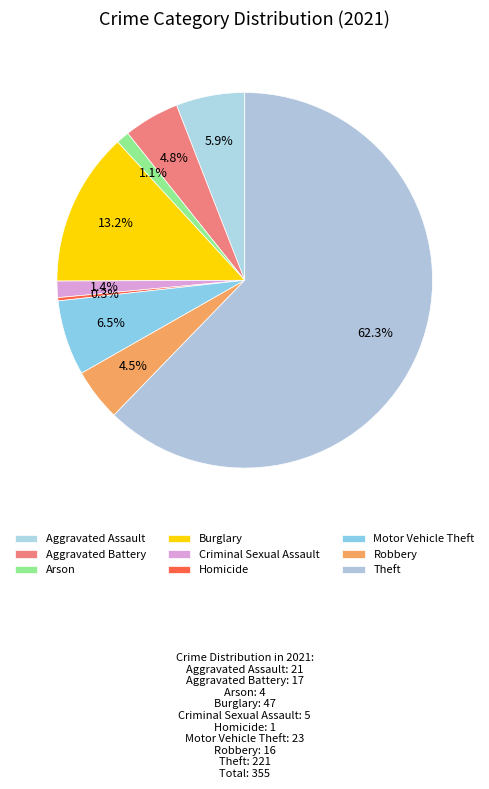

Which category has the biggest portion of the pie?

Theft